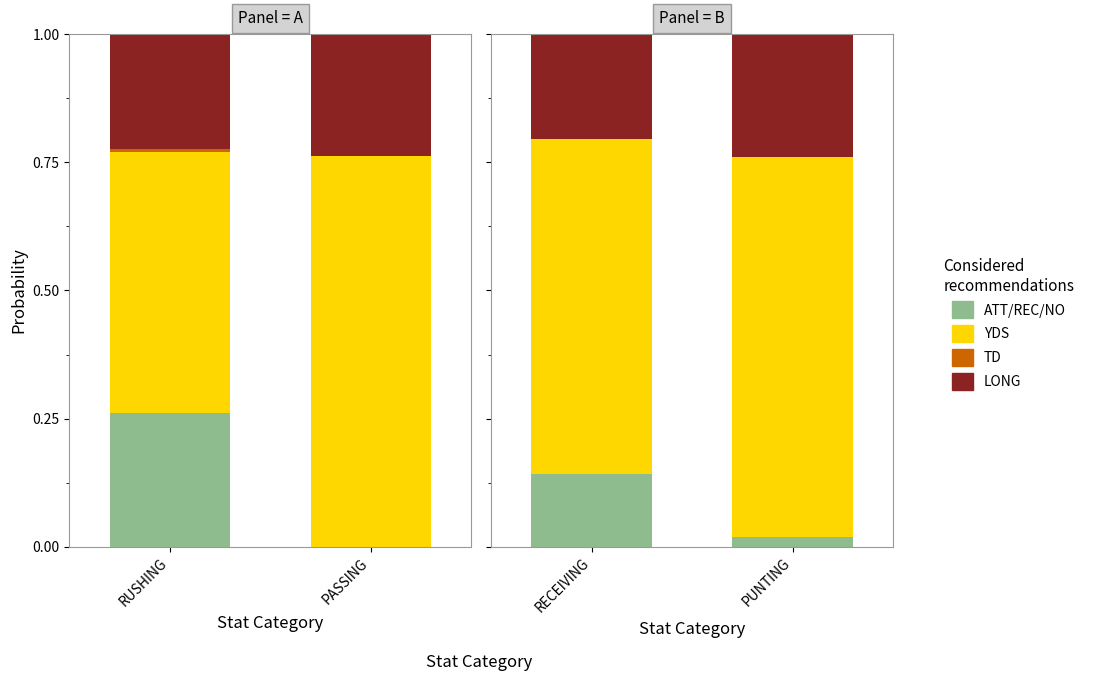

What is the label of the 1st bar from the left?

RECEIVING